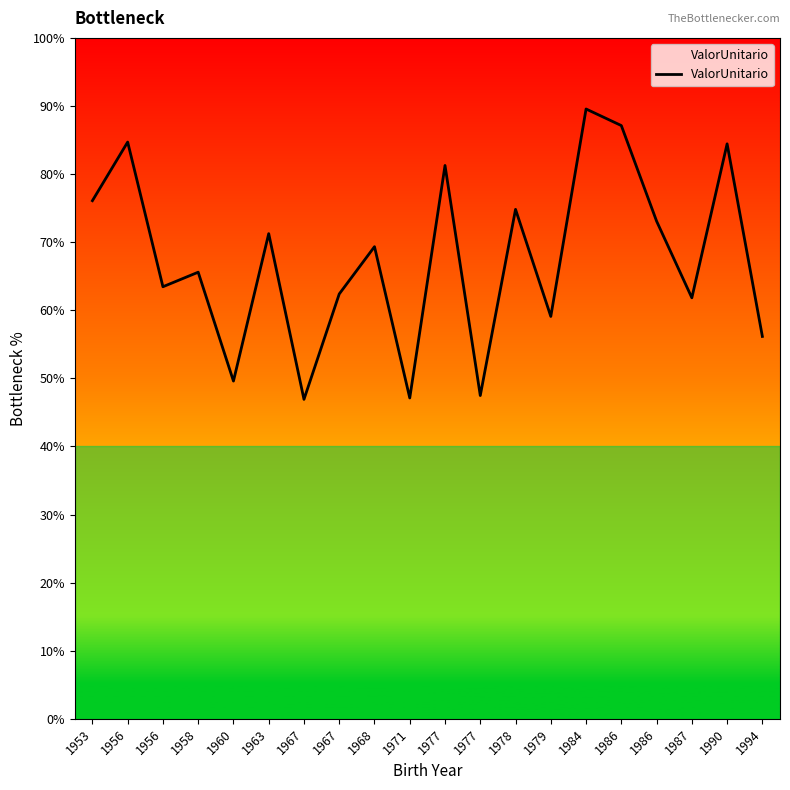

Does the chart display data point markers on the line(s)?

No